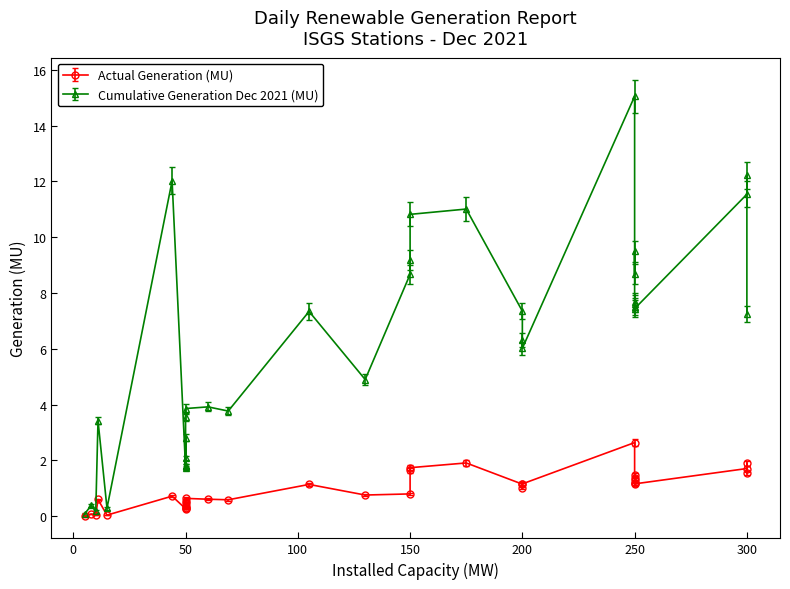

How many lines are shown in the chart?

2